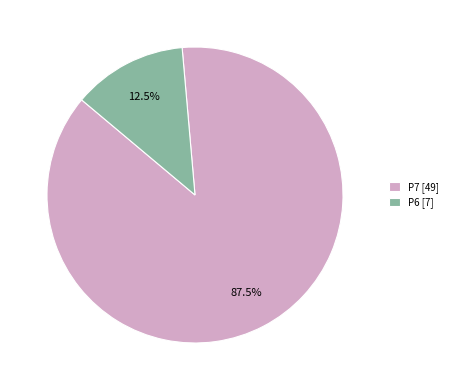

Combined, do P7 [49] and P6 [7] account for over 50%?

Yes